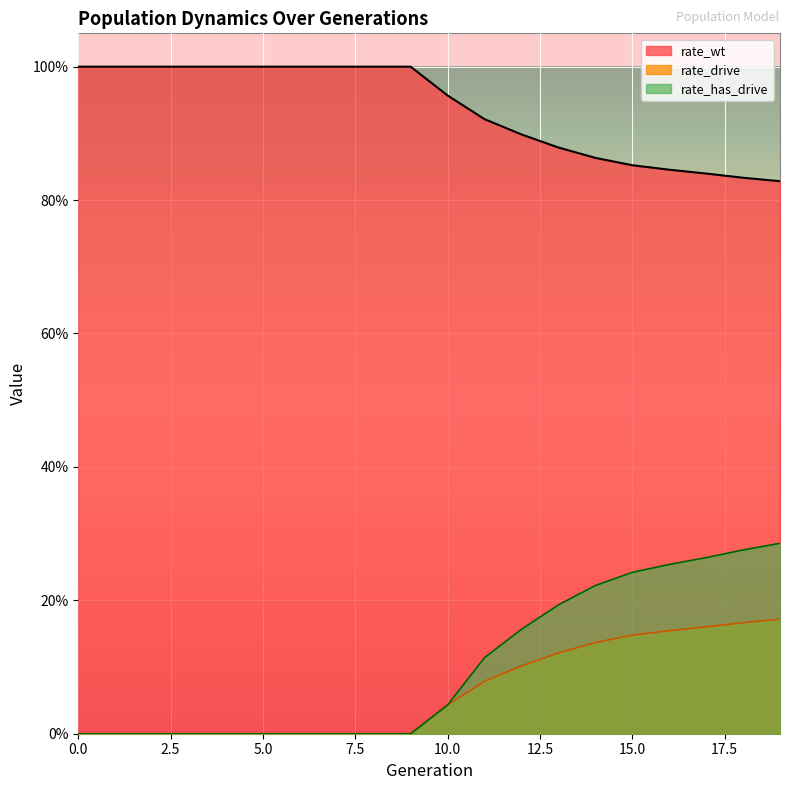

How many values in the rate_wt series are below 1?

10